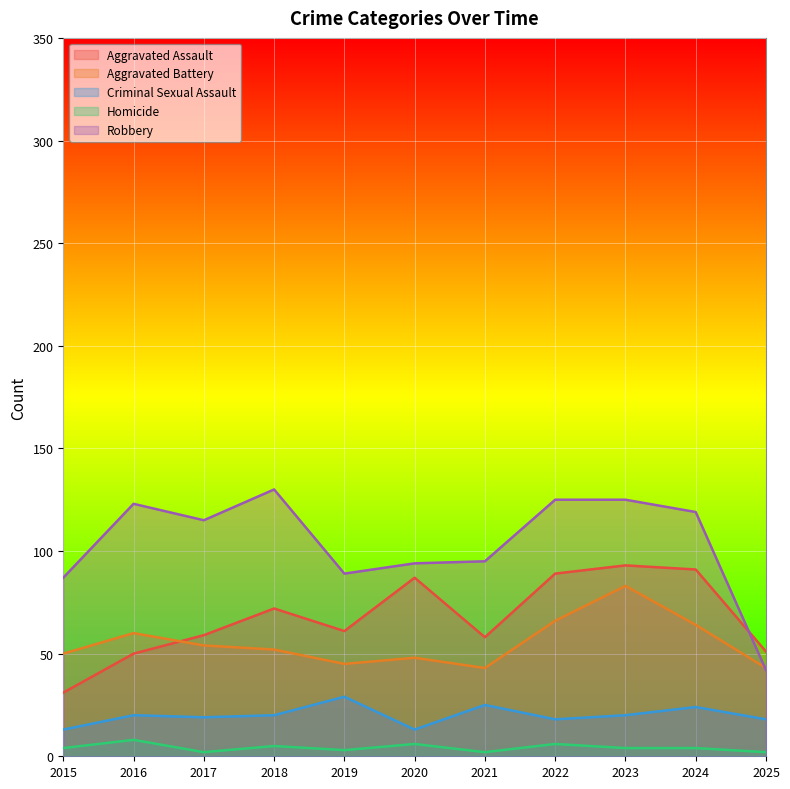

Reading right to left, transcribe all the data shown in this chart.

Aggravated Assault: 2025=51	2024=91	2023=93	2022=89	2021=58	2020=87	2019=61	2018=72	2017=59	2016=50	2015=31
Aggravated Battery: 2025=43	2024=64	2023=83	2022=66	2021=43	2020=48	2019=45	2018=52	2017=54	2016=60	2015=50
Criminal Sexual Assault: 2025=18	2024=24	2023=20	2022=18	2021=25	2020=13	2019=29	2018=20	2017=19	2016=20	2015=13
Homicide: 2025=2	2024=4	2023=4	2022=6	2021=2	2020=6	2019=3	2018=5	2017=2	2016=8	2015=4
Robbery: 2025=42	2024=119	2023=125	2022=125	2021=95	2020=94	2019=89	2018=130	2017=115	2016=123	2015=87